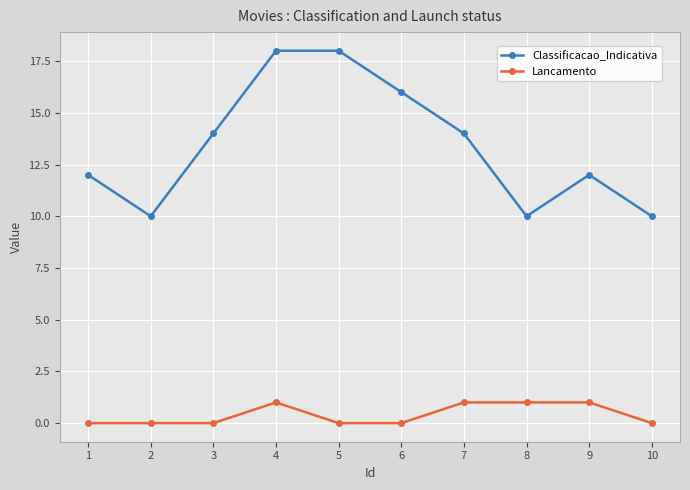

What value does the Classificacao_Indicativa series have at 6?

16